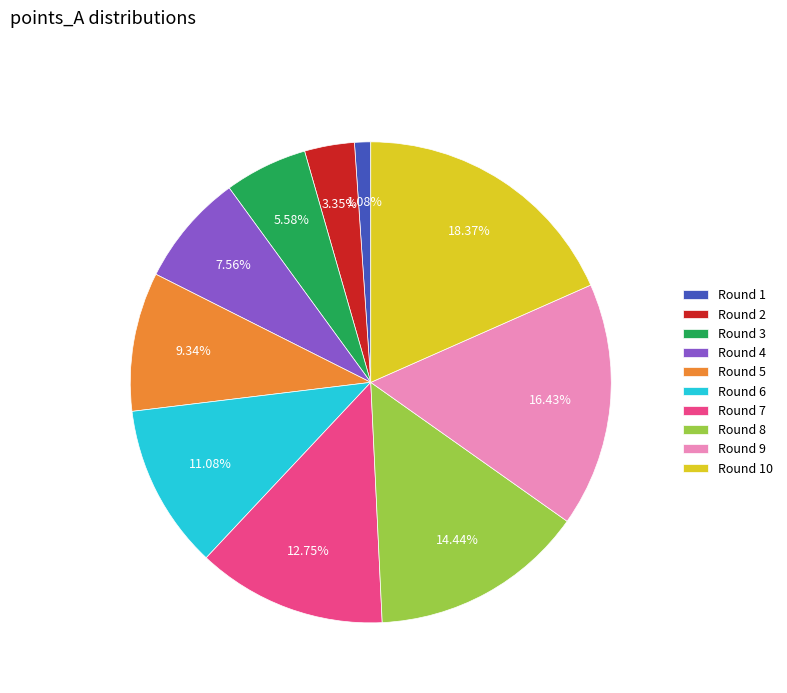

Does Round 9 account for over 50% of the chart?

No